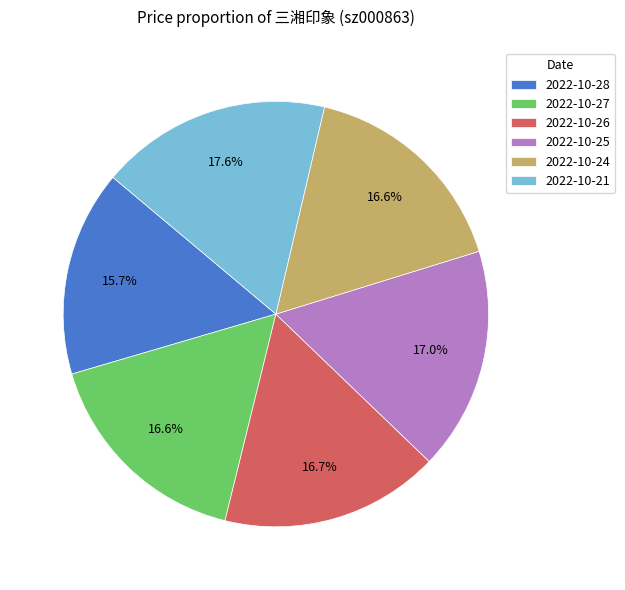

Which category has the smallest portion of the pie?

2022-10-28